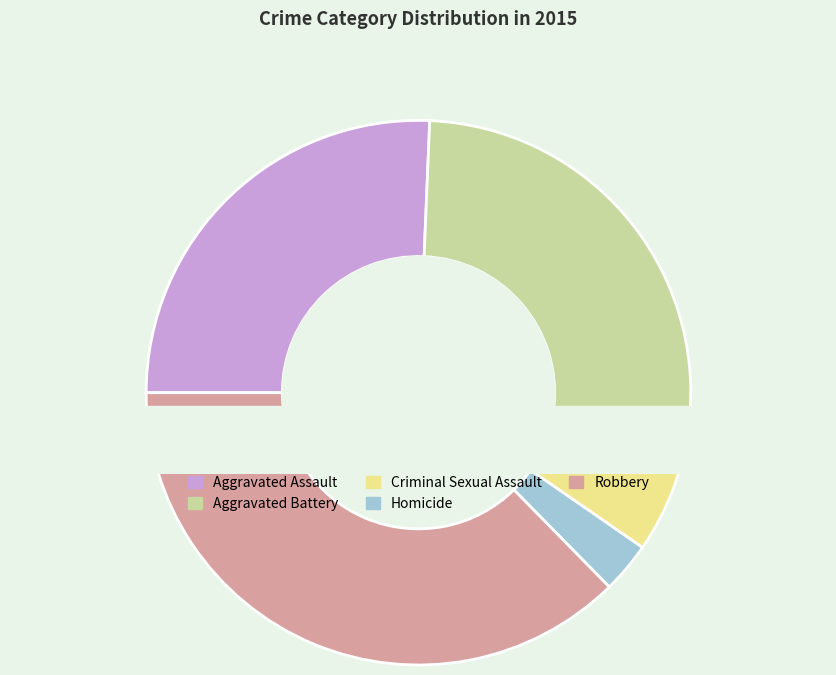

Do Criminal Sexual Assault and Robbery together represent more than half of the pie?

No